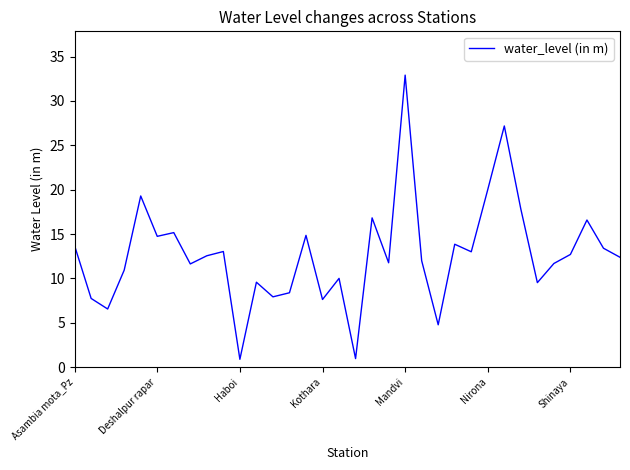

What is the minimum value shown in the chart?

0.9